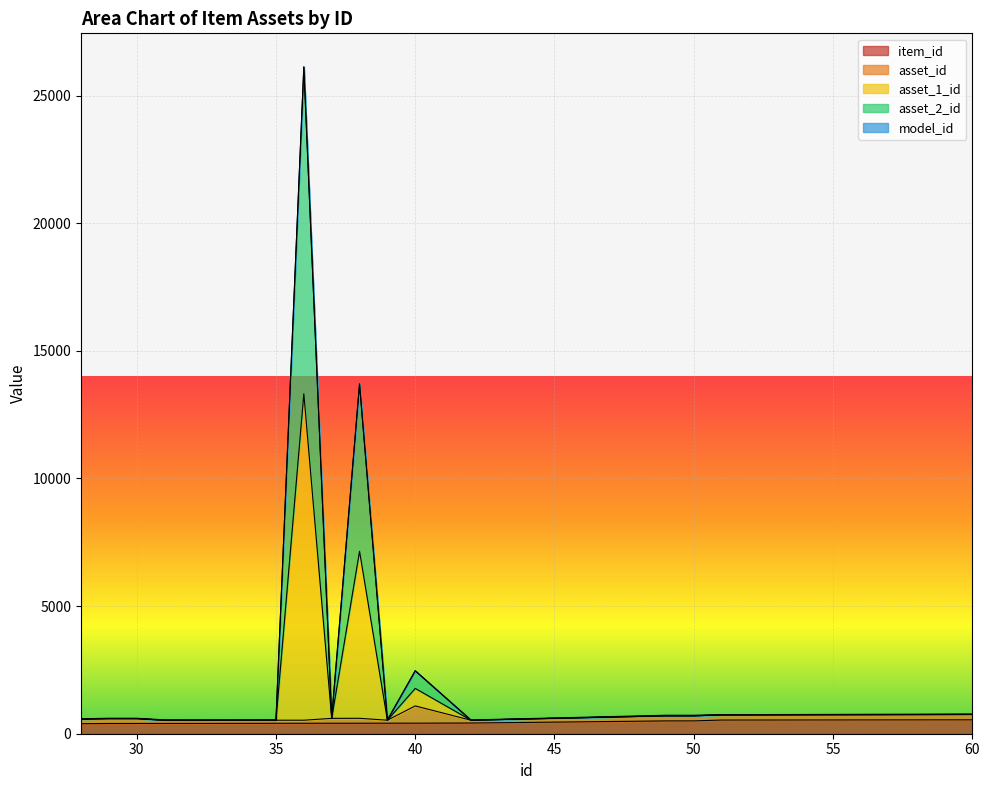

At which label does item_id first exceed 411?

39